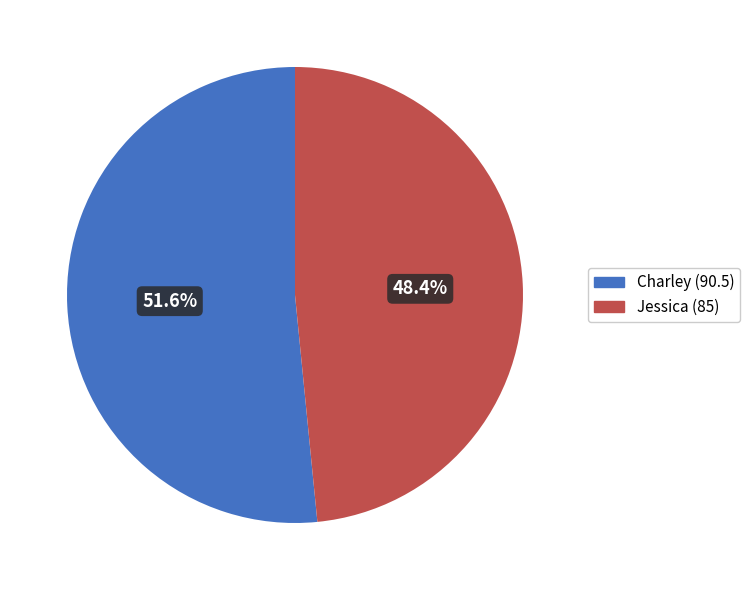

Which has a higher value, Charley or Jessica?

Charley